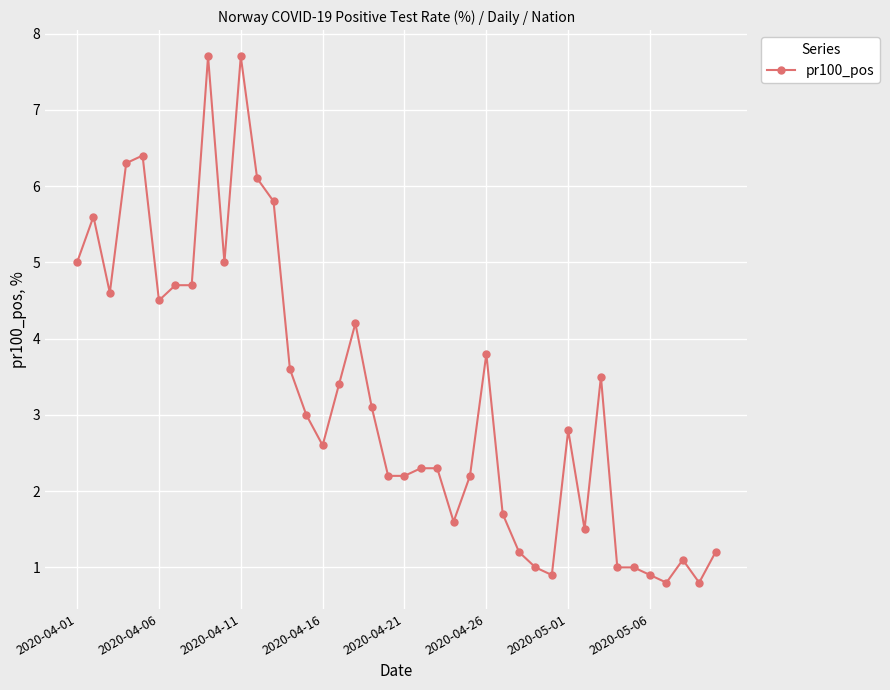

True or false: there are more than 1 points higher than both neighbors.

True